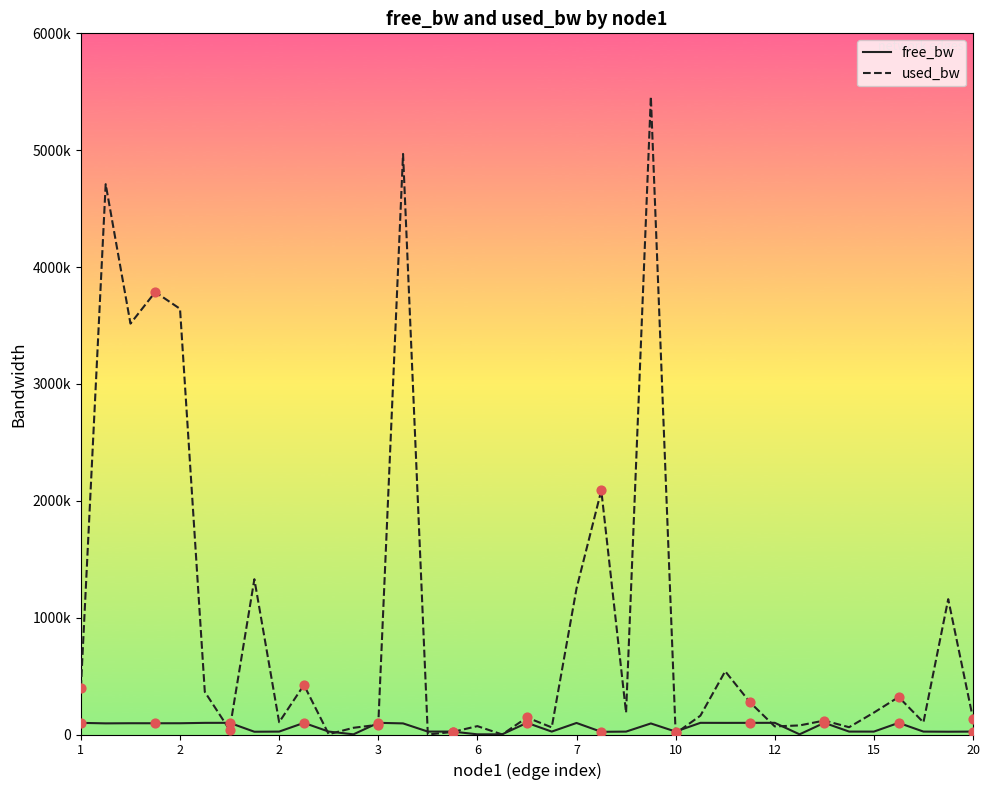

What are all the series names shown in the legend?

free_bw, used_bw